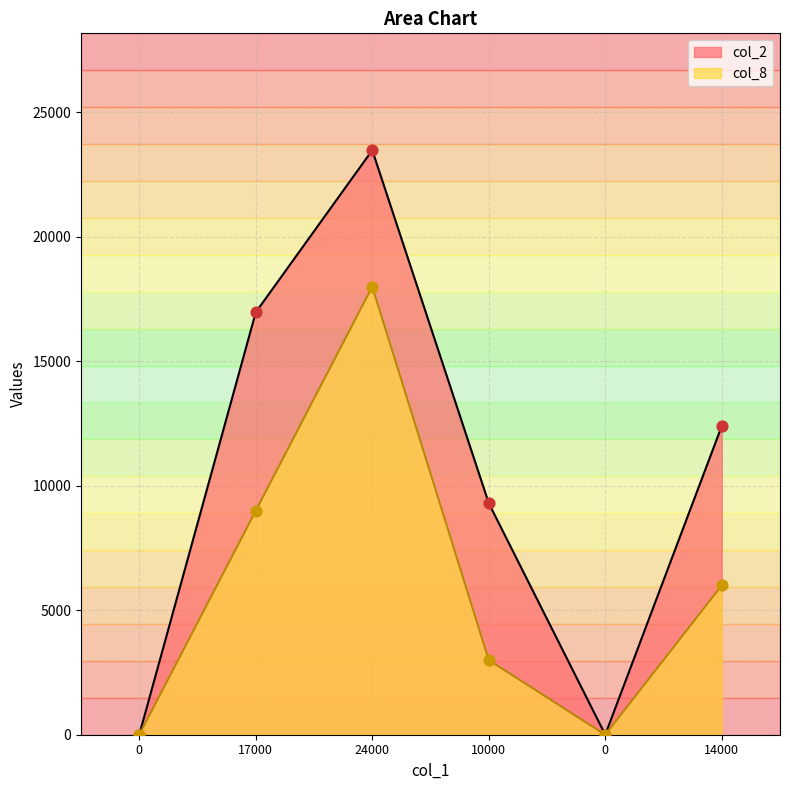

Which series reaches the maximum Y coordinate?

col_2